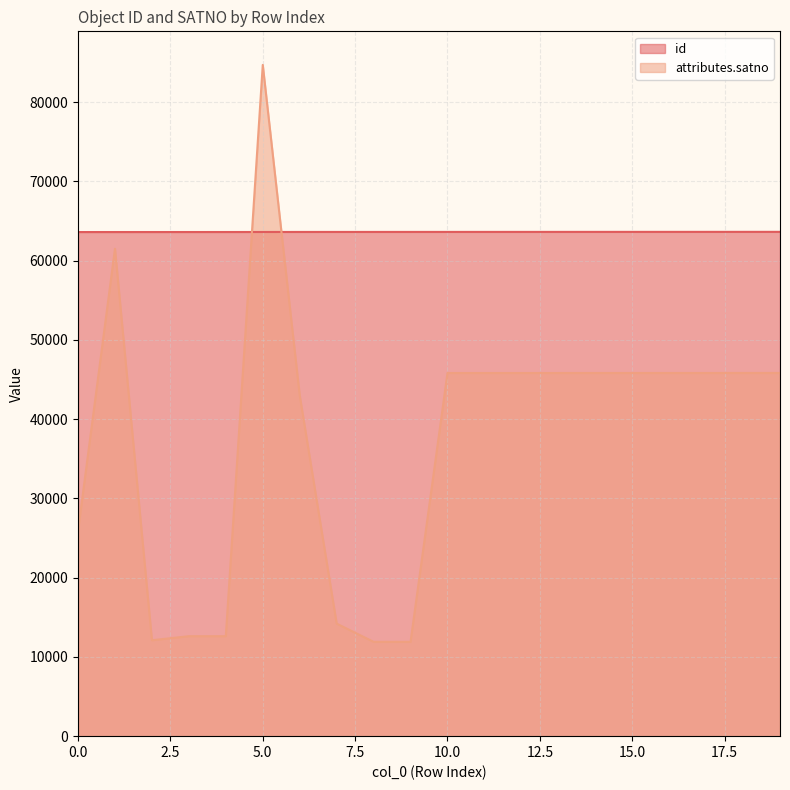

How many lines are shown in the chart?

2